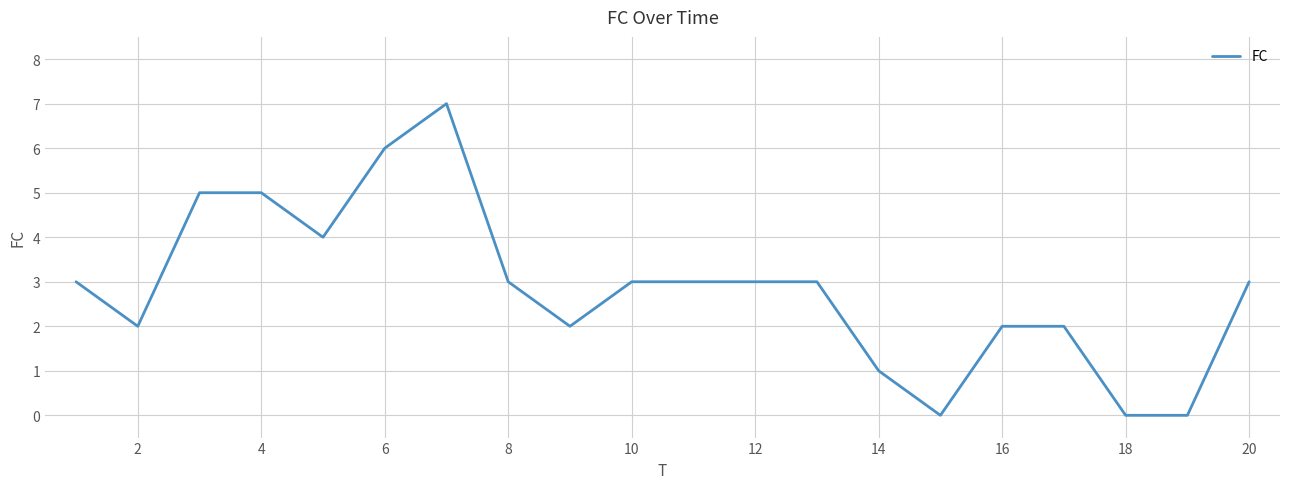

What is the greatest value displayed?

7